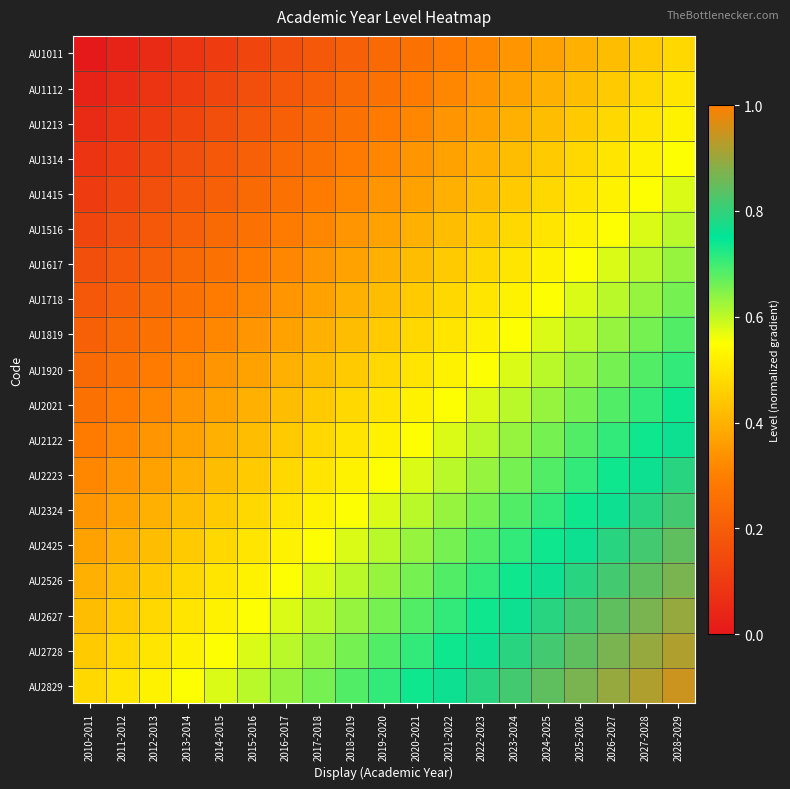

At which category is the sum across all series the highest?

2028-2029